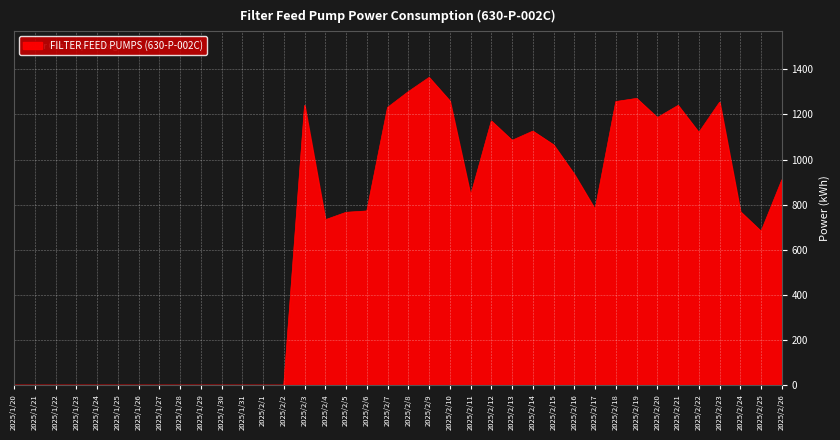

Approximately how many times larger is the value at 2025/2/26 compared to 2025/2/17?

1.2